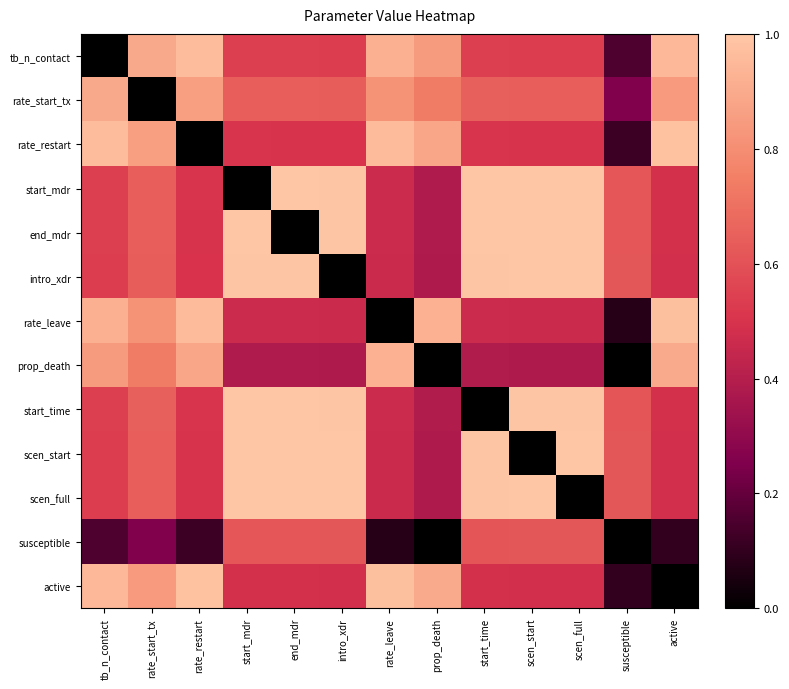

At how many categories does at least one series exceed 0?

13